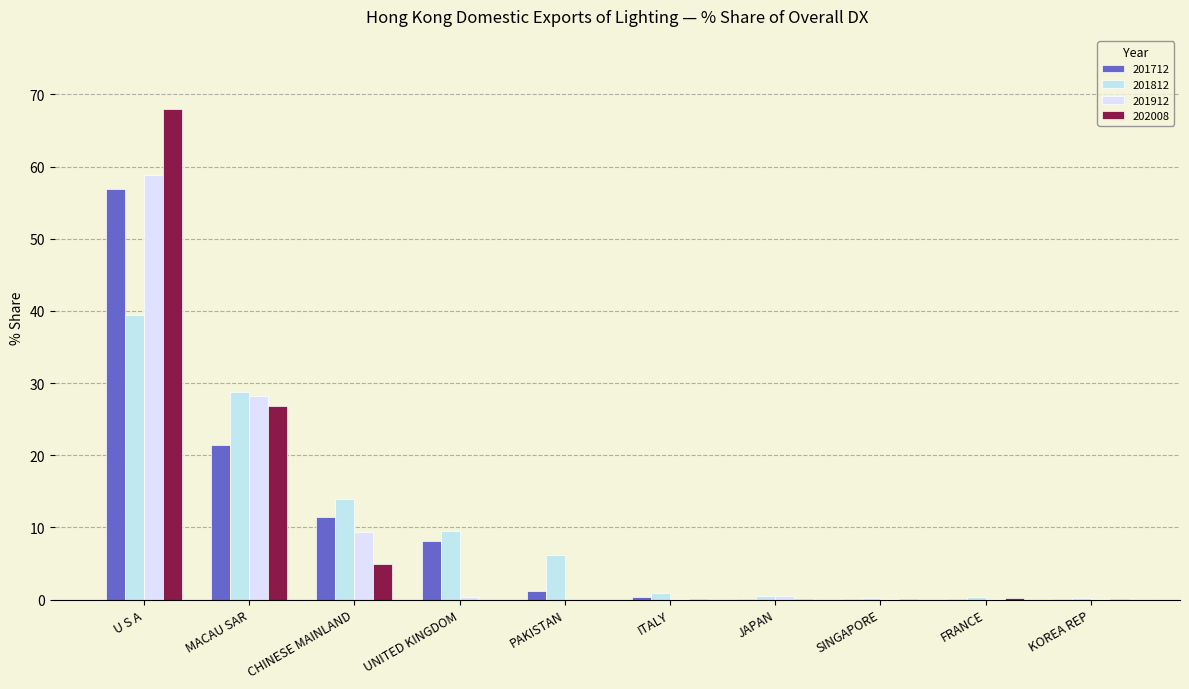

How many groups of bars are there?

10